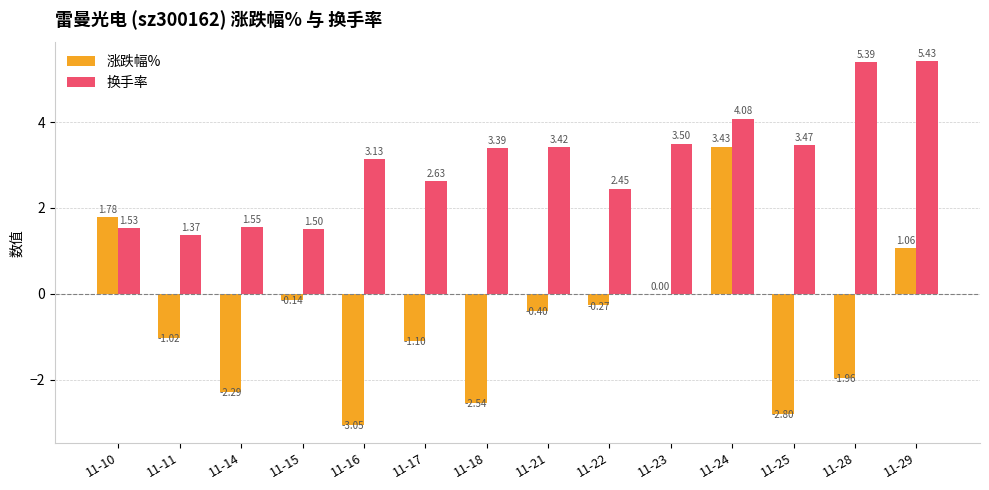

Is the value of 换手率 at 11-18 greater than the value of 涨跌幅% at 11-10?

Yes